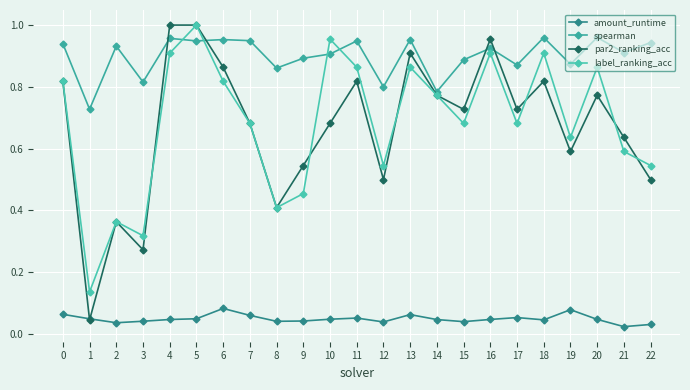

At which label does par2_ranking_acc reach its minimum?

1